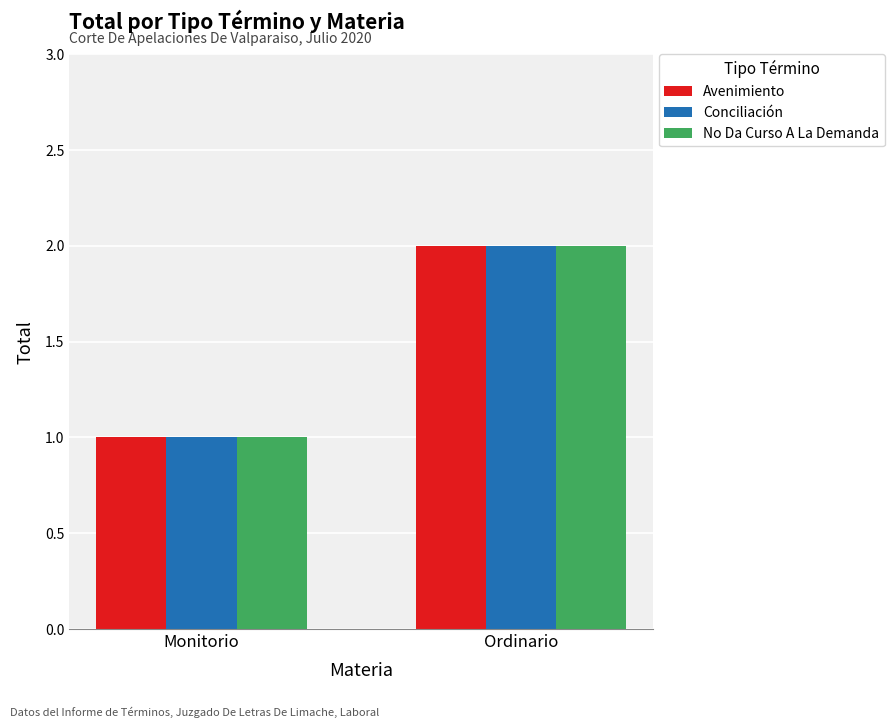

The value of Avenimiento at Monitorio is 1. True or false?

True